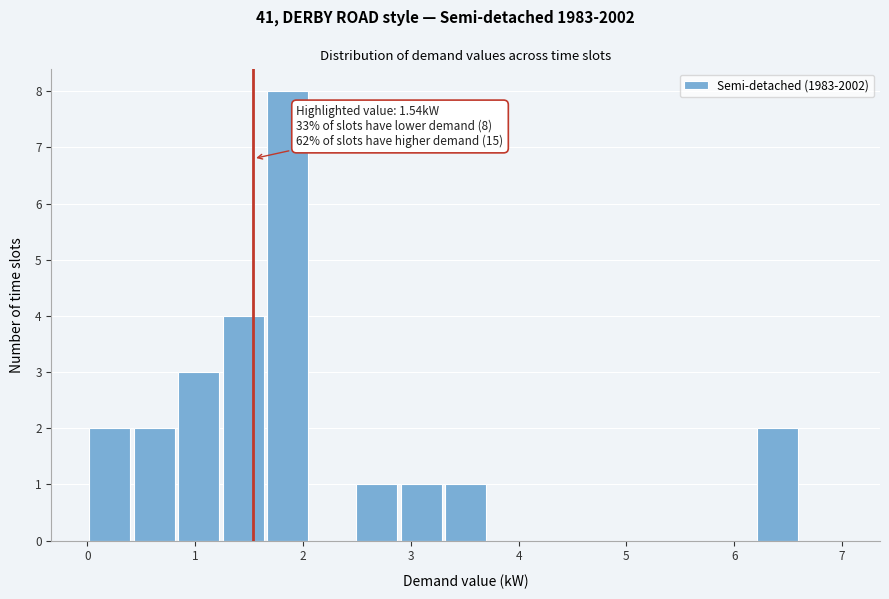

Over which range of the x-axis is the bar tallest?

1.7 to 2.1